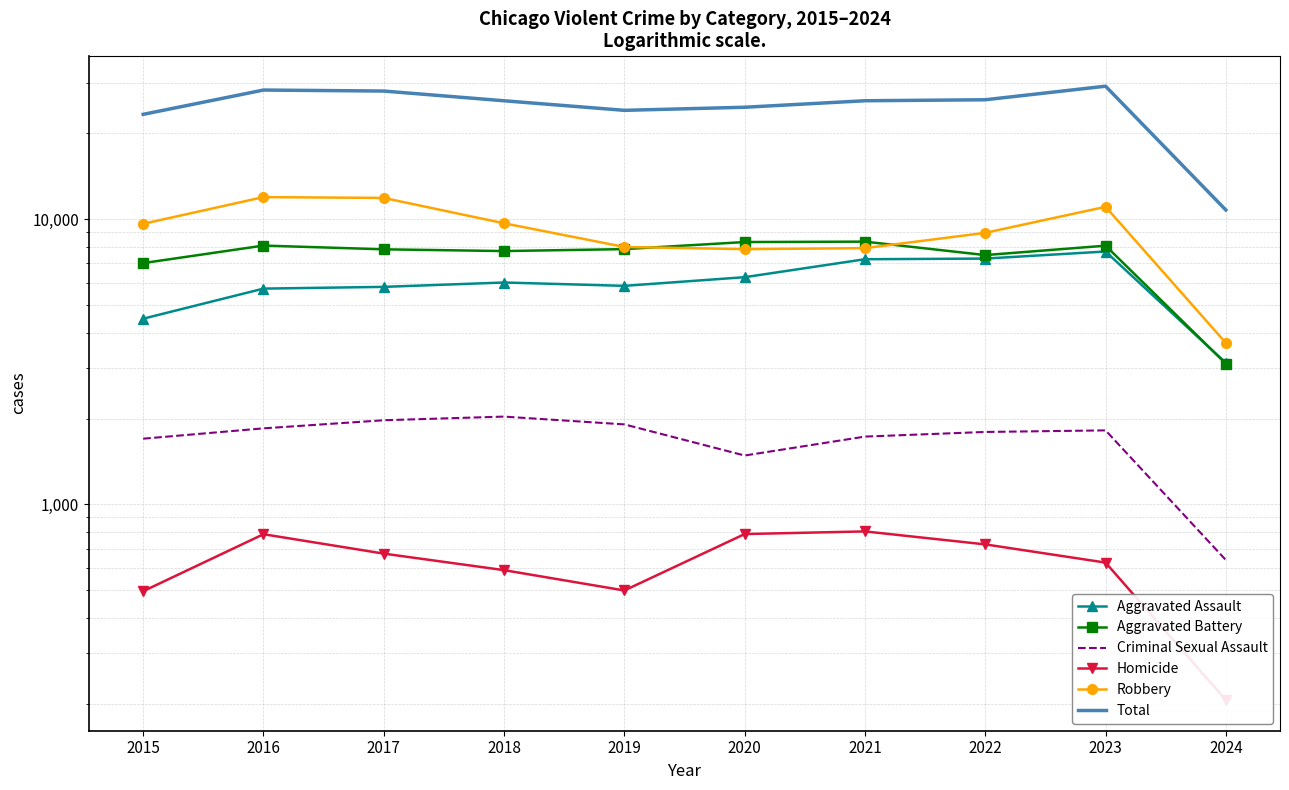

What is the difference between the Aggravated Battery values at 2024 and 2023?

4964